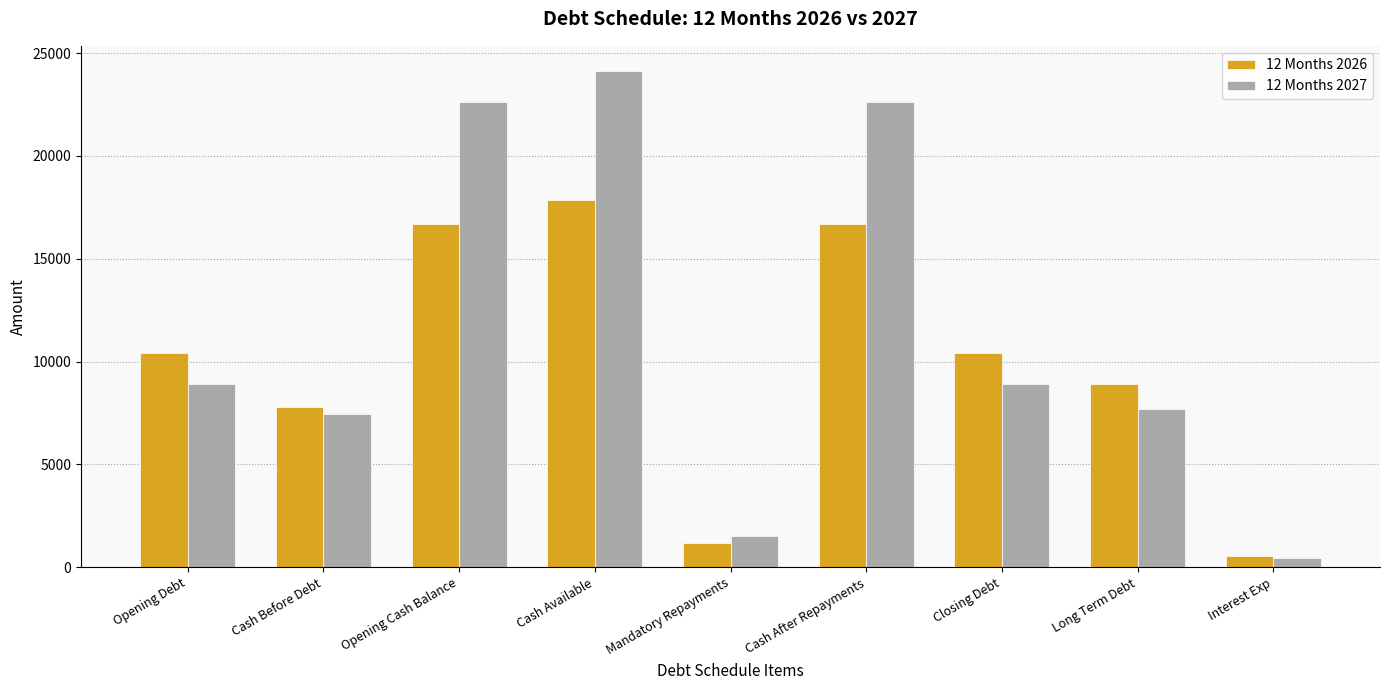

Between Cash After Repayments and Long Term Debt, which series saw the biggest shift?

12 Months 2027